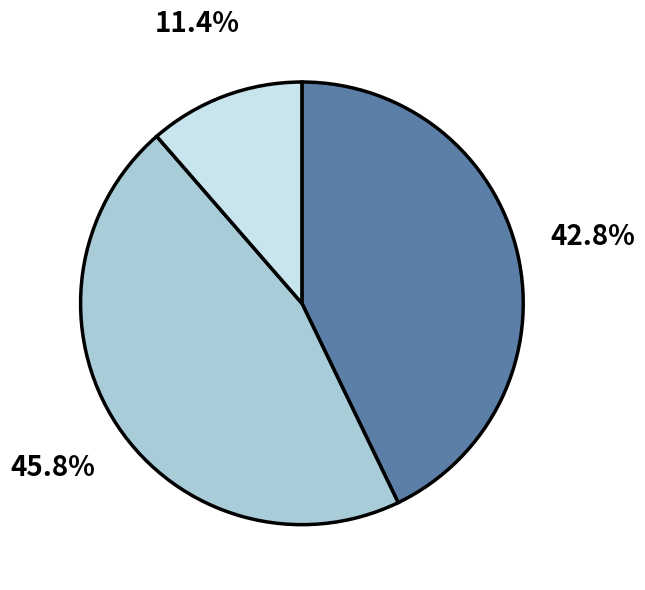

Is there any slice that represents more than half of the pie?

No